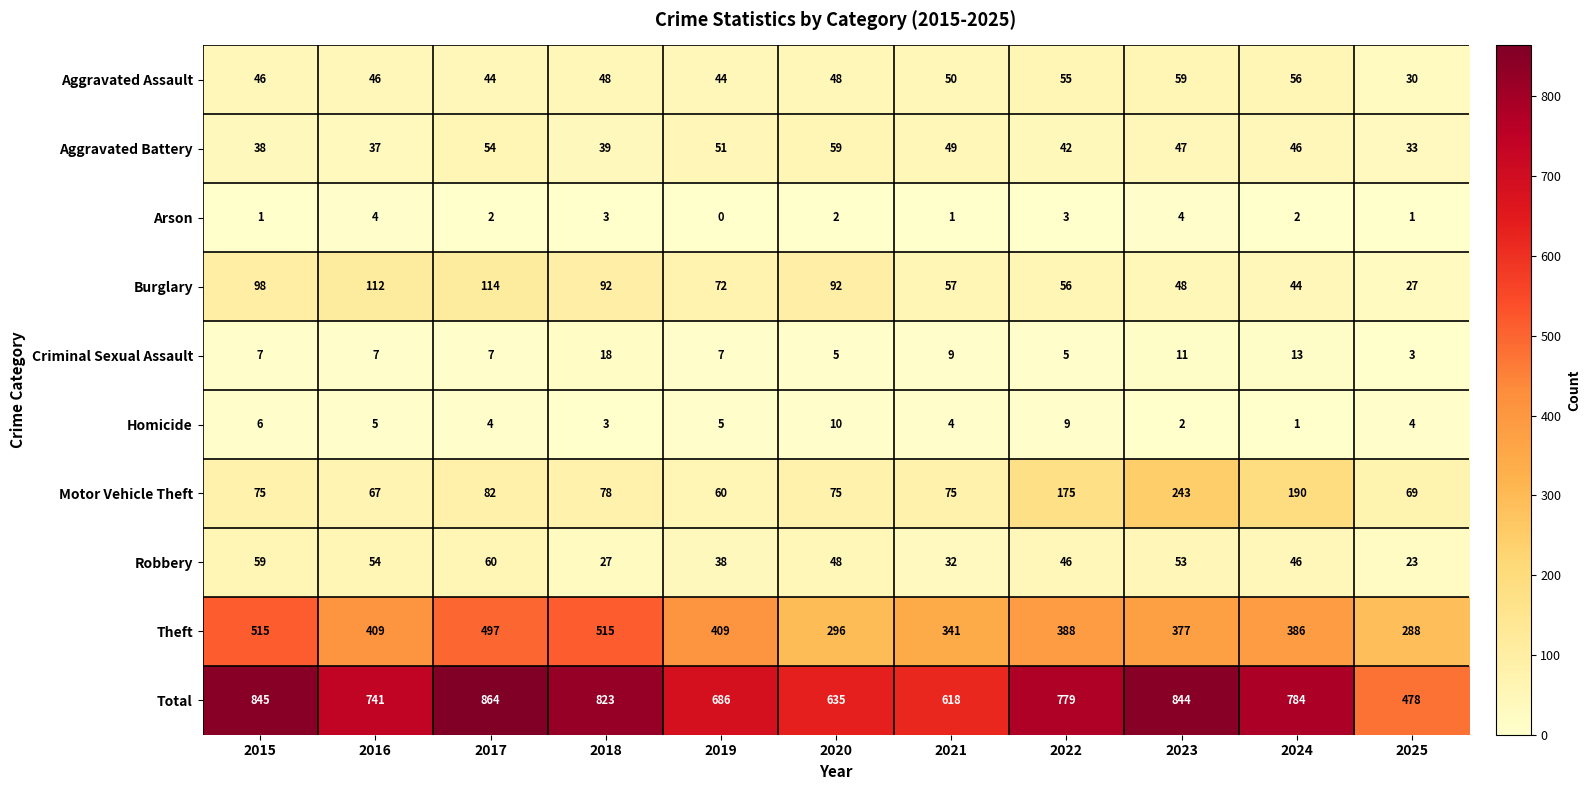

Which label corresponds to the largest value in the chart?

2017